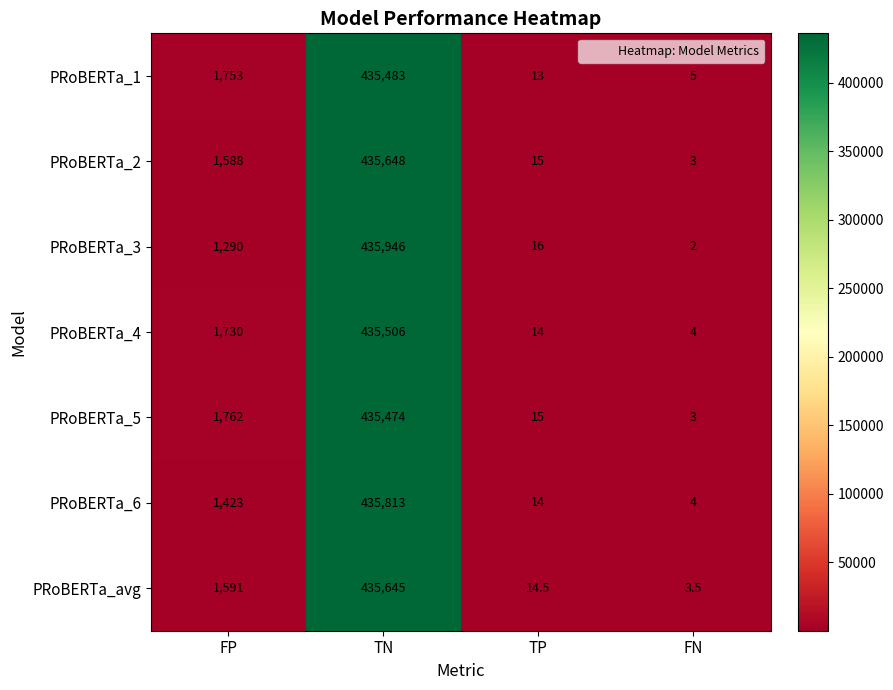

Count the number of data series in this chart.

7